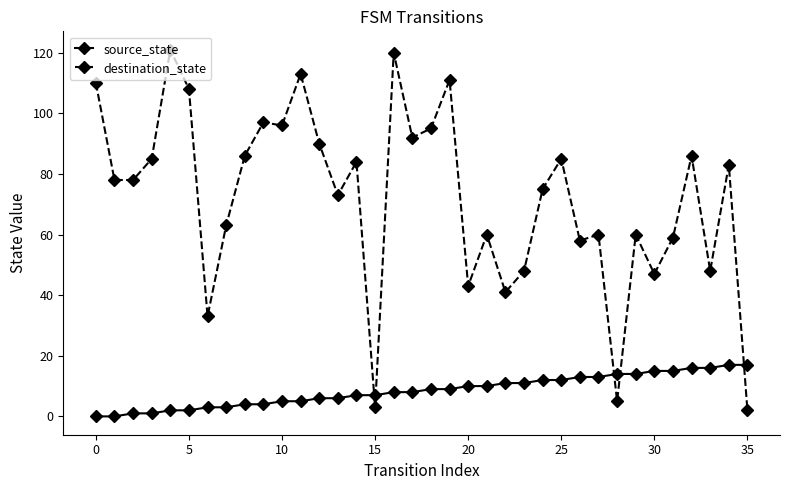

Does the chart display data point markers on the line(s)?

Yes